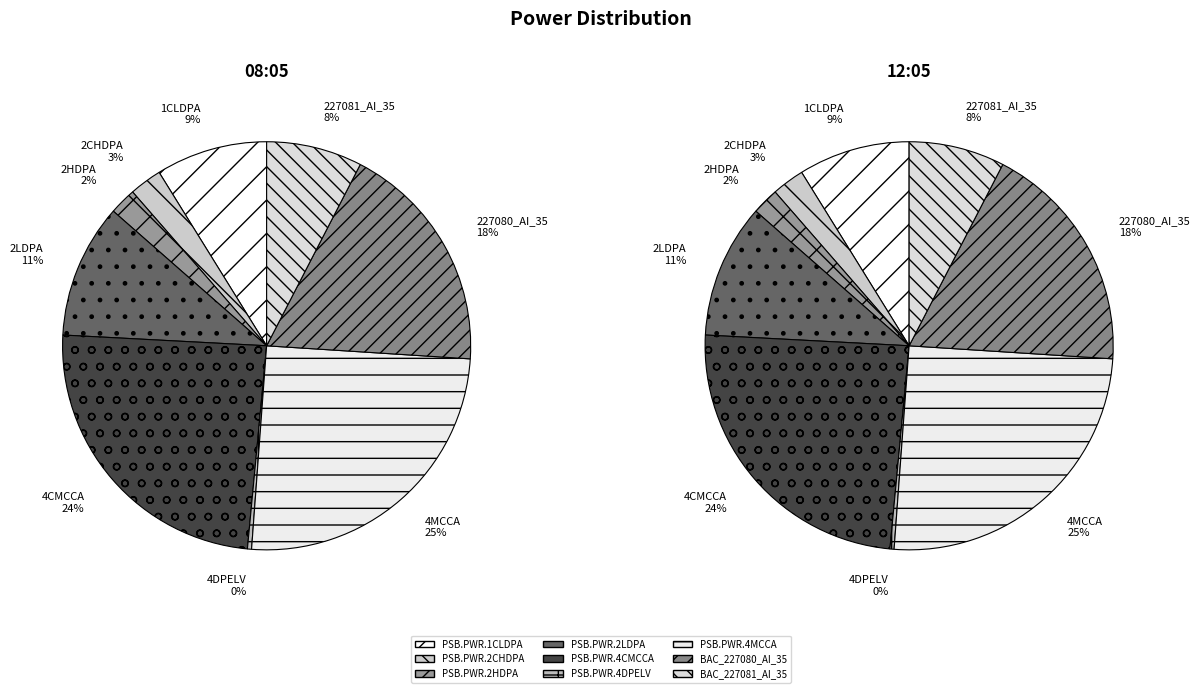

Combined, what portion of the pie is PSB.PWR.2HDPA and PSB.PWR.1CLDPA?

11.0%